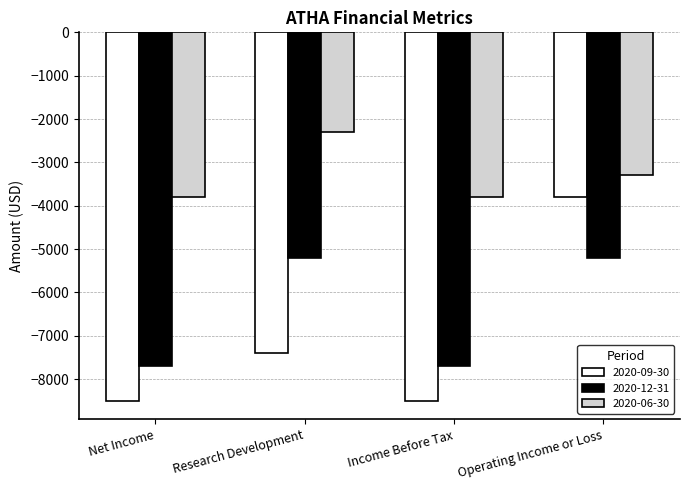

The value of 2020-12-31 at Operating Income or Loss is -8435. True or false?

False